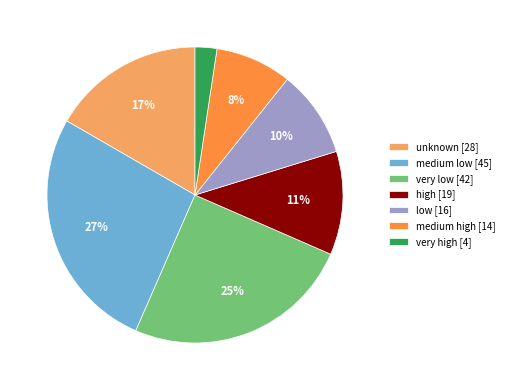

Does medium high [14] represent more than half of the total?

No